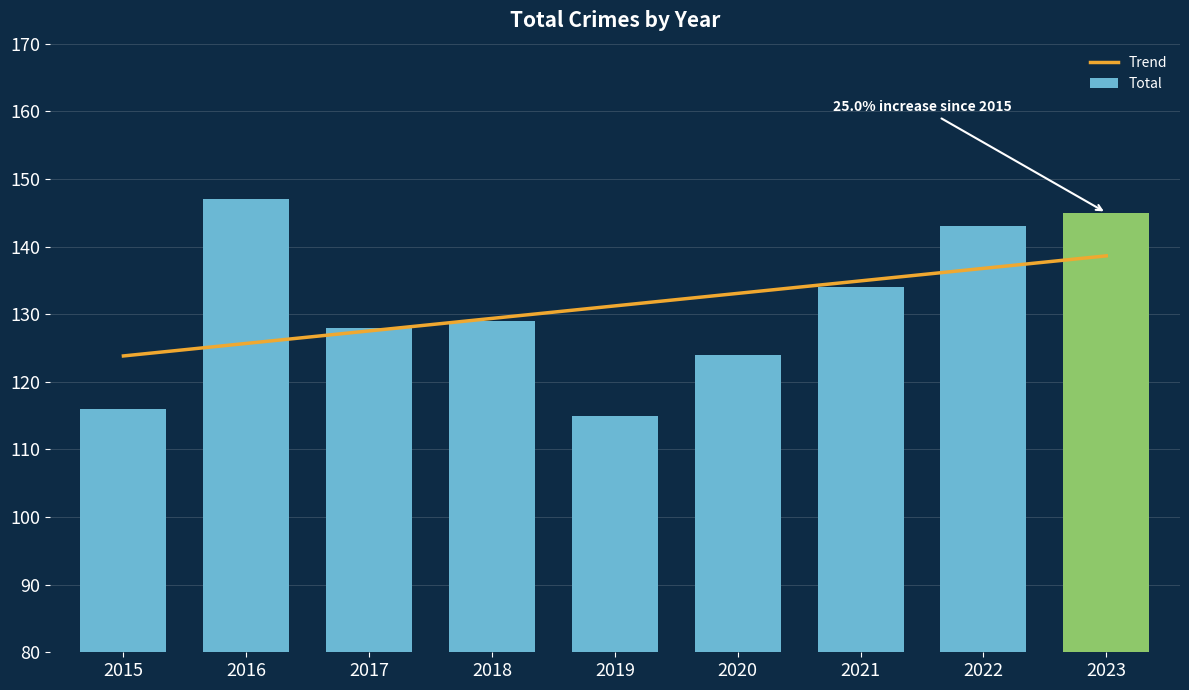

Reading right to left, what are all the values shown in this chart?

145	143	134	124	115	129	128	147	116